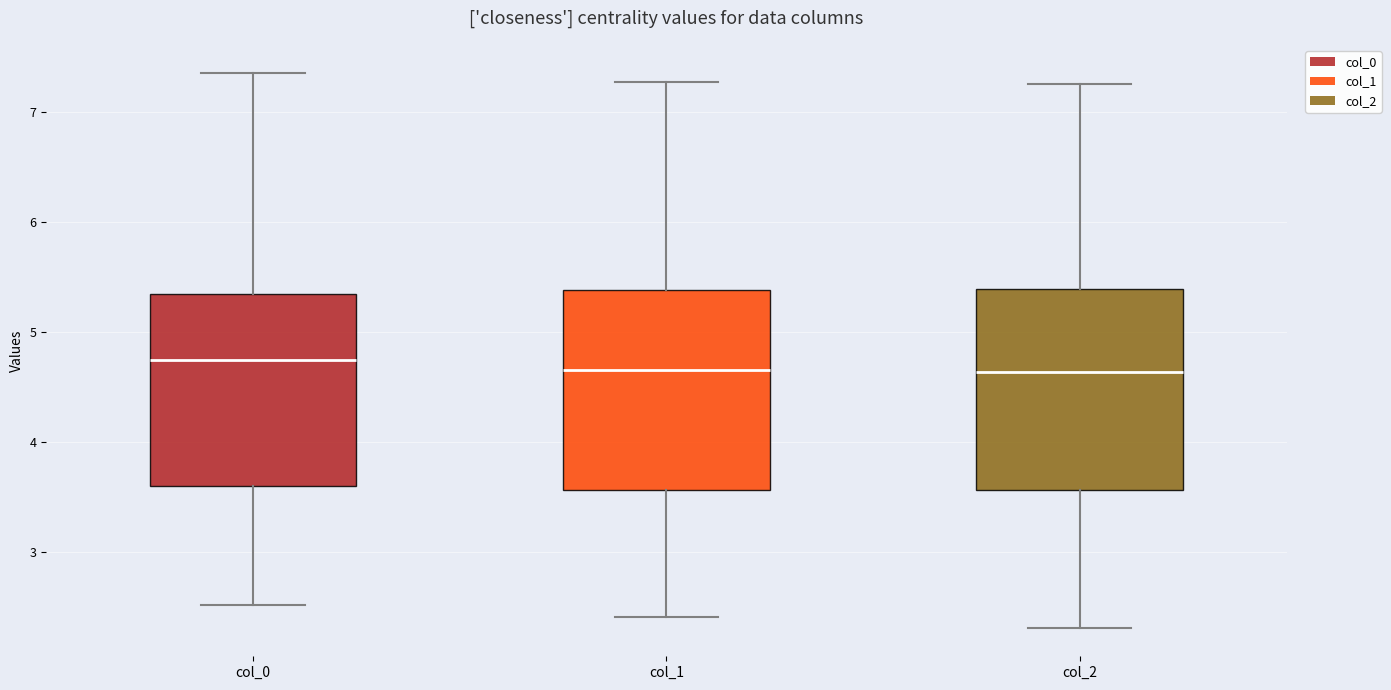

Reading left to right, transcribe this box plot: for each box, give where its median line is, the range the box spans, and where its two whiskers end, as read against the y-axis. The values are not printed on the chart, so give them approximately, as read against the axis.

col_0: median 4.7, box 3.6 to 5.3, whiskers 2.5 to 7.4
col_1: median 4.7, box 3.6 to 5.4, whiskers 2.4 to 7.3
col_2: median 4.6, box 3.6 to 5.4, whiskers 2.3 to 7.3